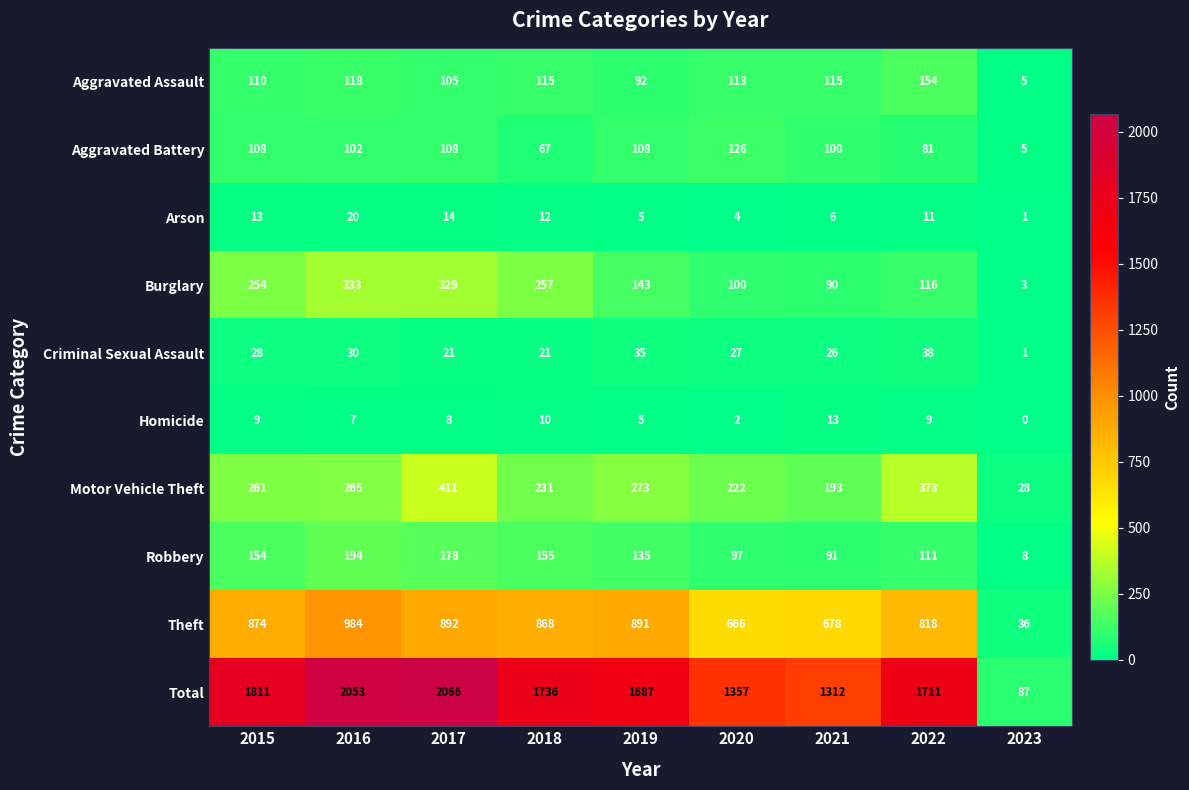

Rank the series by their maximum value, from highest to lowest.

Total, Theft, Motor Vehicle Theft, Burglary, Robbery, Aggravated Assault, Aggravated Battery, Criminal Sexual Assault, Arson, Homicide